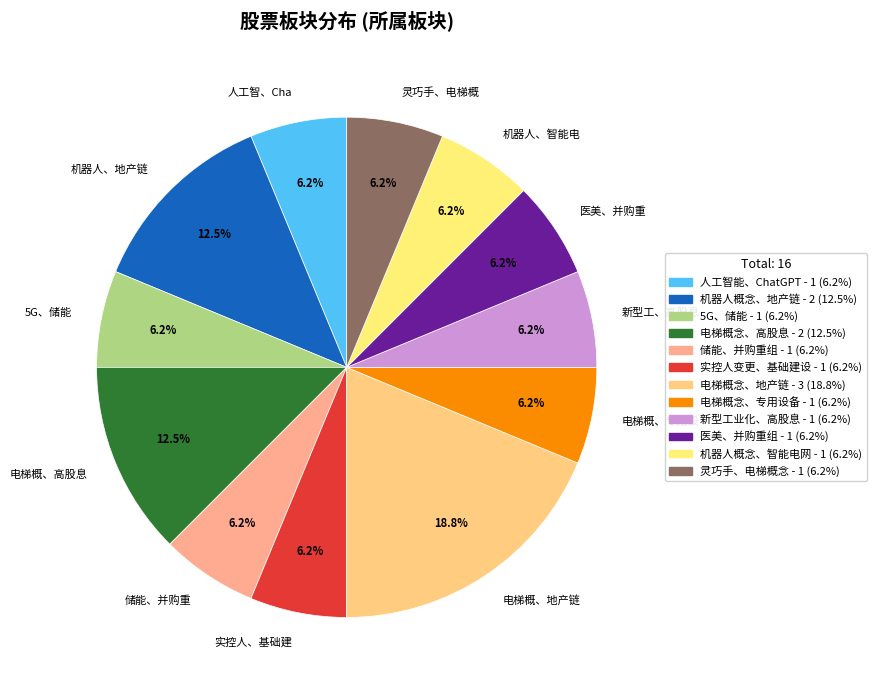

Approximately how many times larger is the value at 实控人、基础建 compared to 人工智、Cha?

1.0